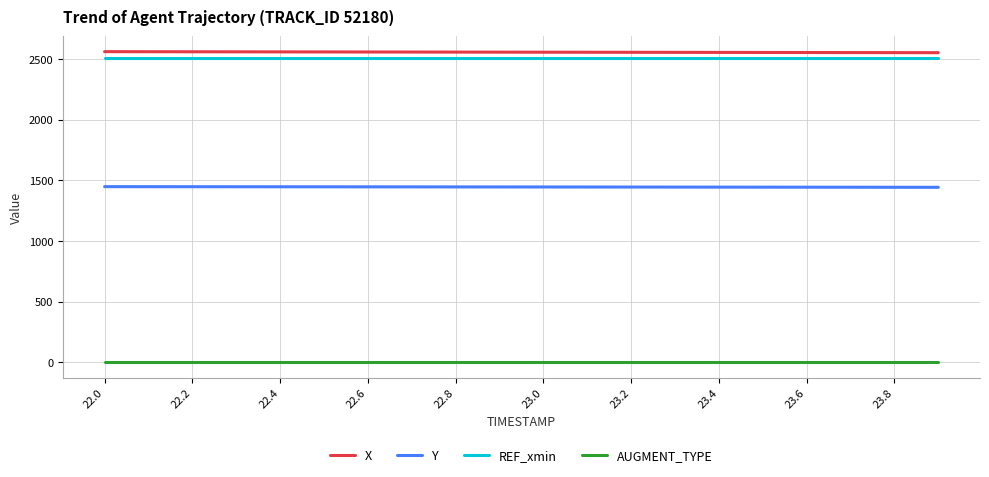

What is the maximum value shown in the chart?

2559.2